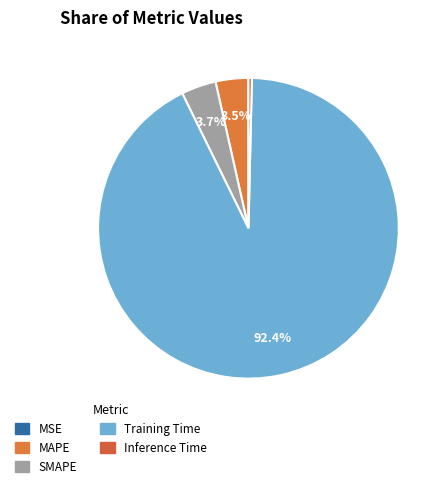

How many segments does this pie chart have?

5